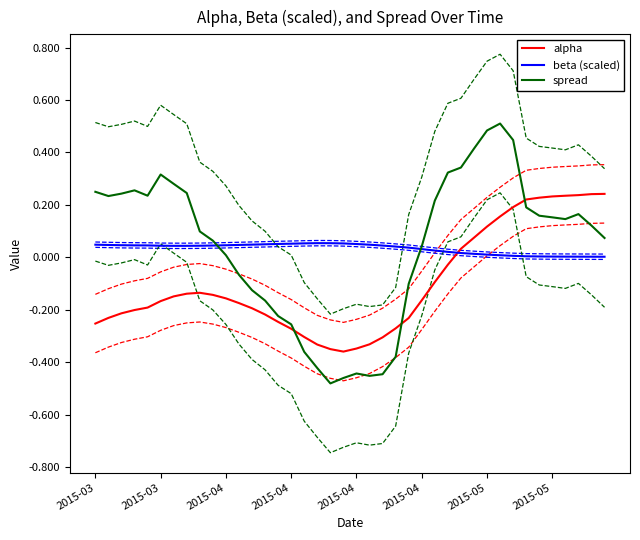

Reading left to right, what are all the values shown in this chart?

alpha: -0.3	-0.2	-0.2	-0.2	-0.2	-0.2	-0.1	-0.1	-0.1	-0.1	-0.2	-0.2	-0.2	-0.2	-0.2	-0.3	-0.3	-0.3	-0.3	-0.4	-0.3	-0.3	-0.3	-0.3	-0.2	-0.2	-0.1	-0.0	0.0	0.1	0.1	0.2	0.2	0.2	0.2	0.2	0.2	0.2	0.2	0.2
beta (scaled): 0.0	0.0	0.0	0.0	0.0	0.0	0.0	0.0	0.0	0.0	0.0	0.0	0.0	0.0	0.1	0.1	0.1	0.1	0.1	0.1	0.1	0.0	0.0	0.0	0.0	0.0	0.0	0.0	0.0	0.0	0.0	0.0	0.0	0.0	0.0	0.0	0.0	0.0	0.0	0.0
spread: 0.2	0.2	0.2	0.3	0.2	0.3	0.3	0.2	0.1	0.1	0.0	-0.1	-0.1	-0.2	-0.2	-0.3	-0.4	-0.4	-0.5	-0.5	-0.4	-0.5	-0.4	-0.4	-0.1	0.0	0.2	0.3	0.3	0.4	0.5	0.5	0.4	0.2	0.2	0.2	0.1	0.2	0.1	0.1